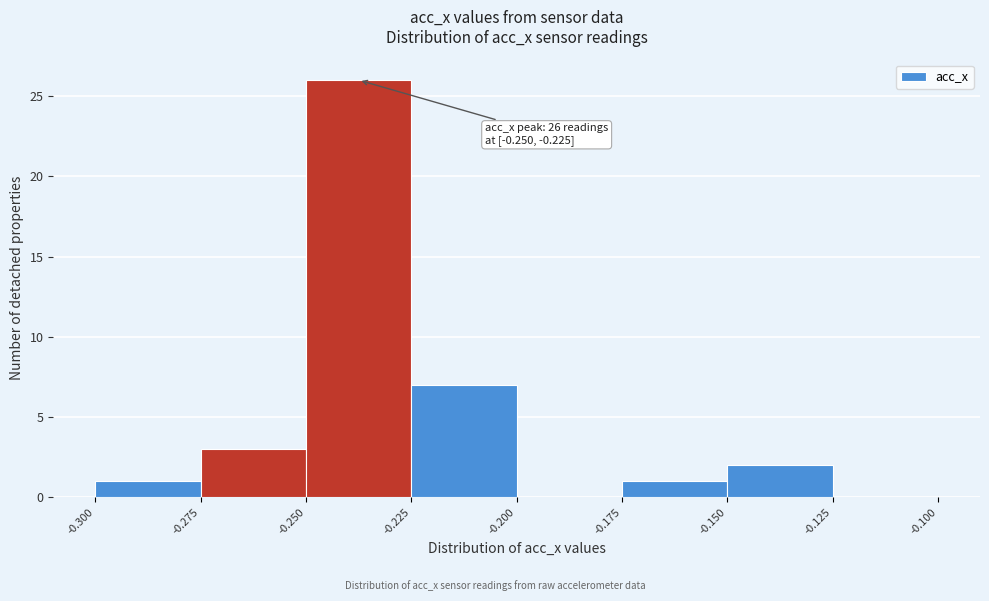

Which range on the x-axis has the tallest bar?

-0.250 to -0.225